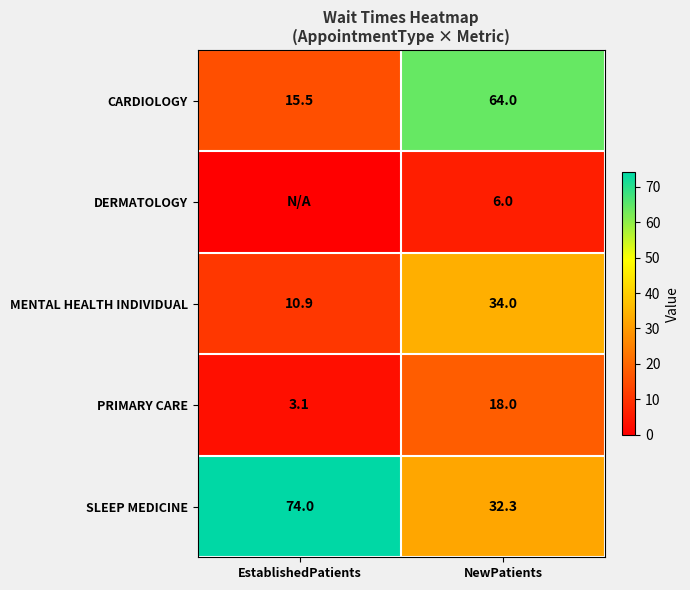

At which label is SLEEP MEDICINE closest to 53?

NewPatients